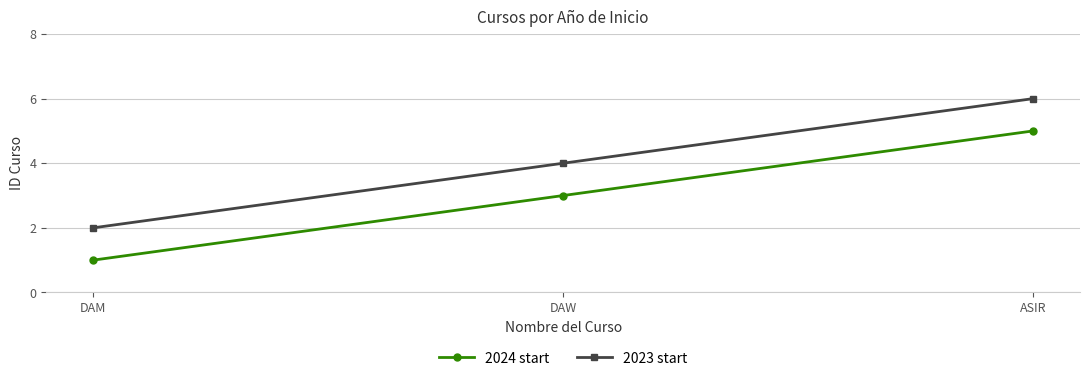

What is the difference between the maximum and minimum values in the 2023 start series?

4